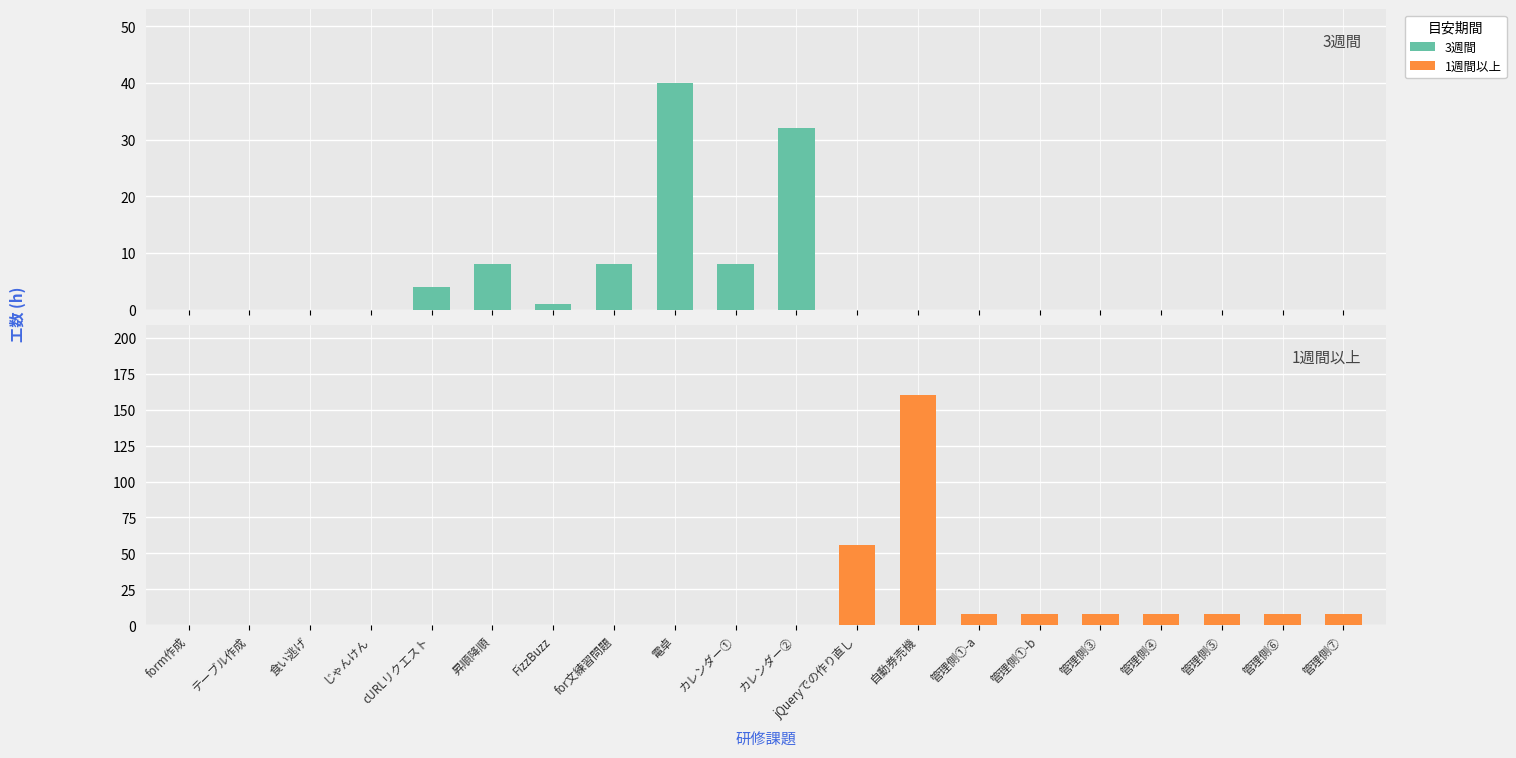

What is the spread (max minus min) of values at 管理側①-b?

8